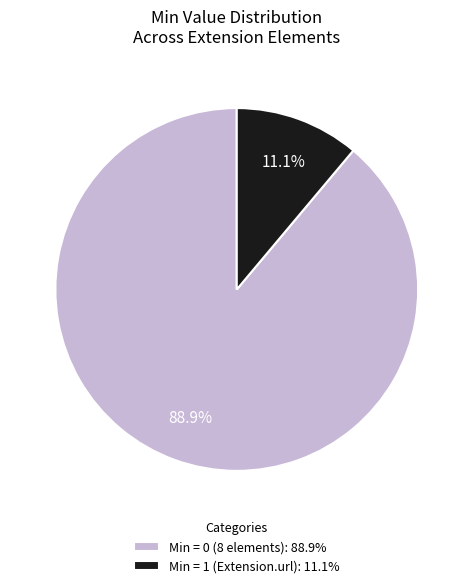

What is the smallest slice in the pie chart?

Min = 1 (Extension.url): 11.1%